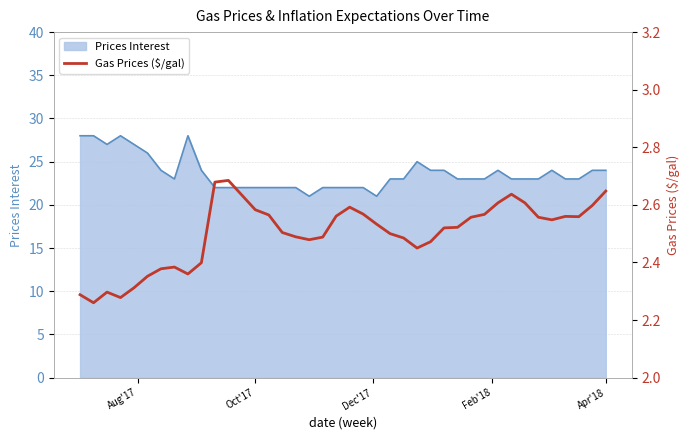

The value of Prices Interest at Apr'18 is 24. True or false?

True